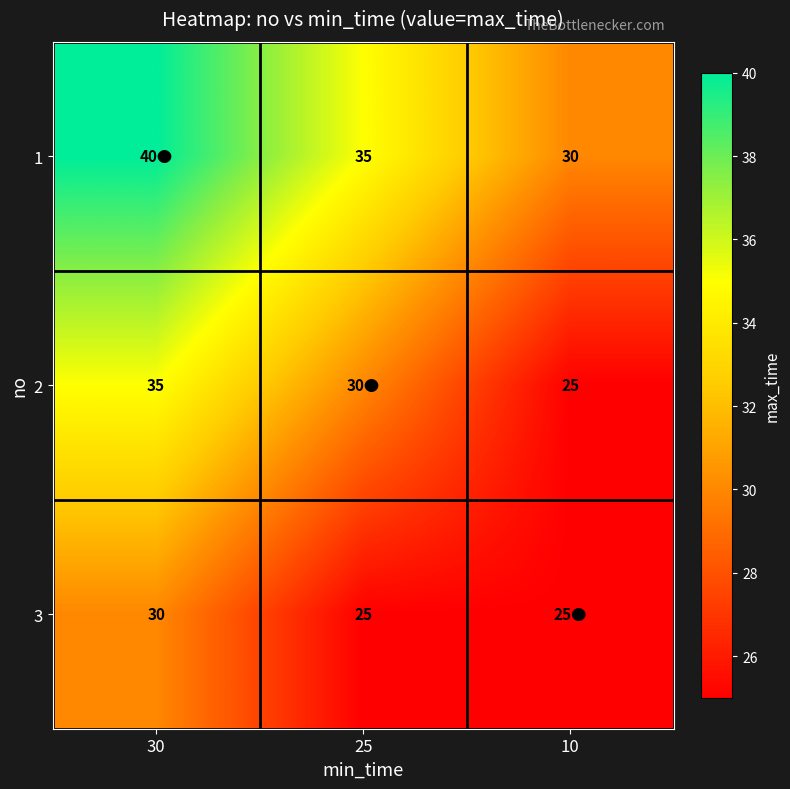

True or false: 1 has a value of 15 at 25.

False